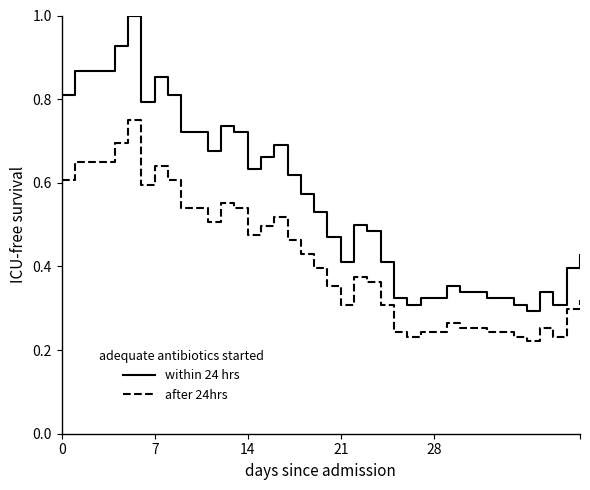

True or false: within 24 hrs and after 24hrs intersect in this chart.

False